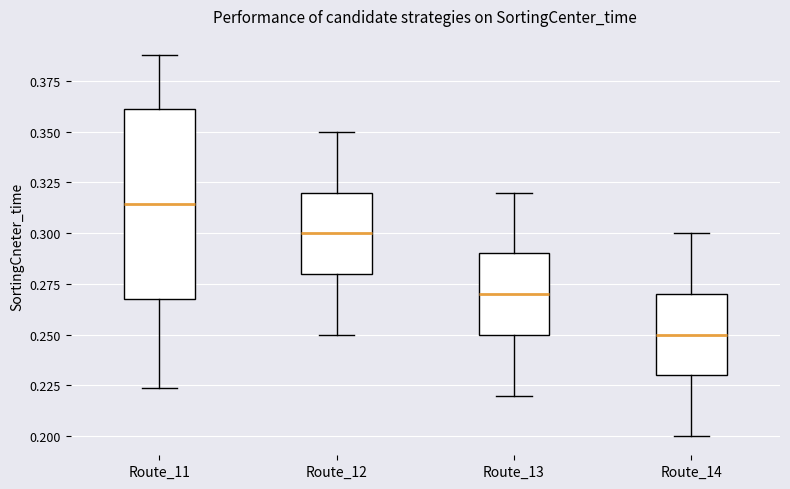

Where does the median line of the box for Route_14 sit on the y-axis? The values are not printed on the chart, so give them approximately, as read against the axis.

0.250